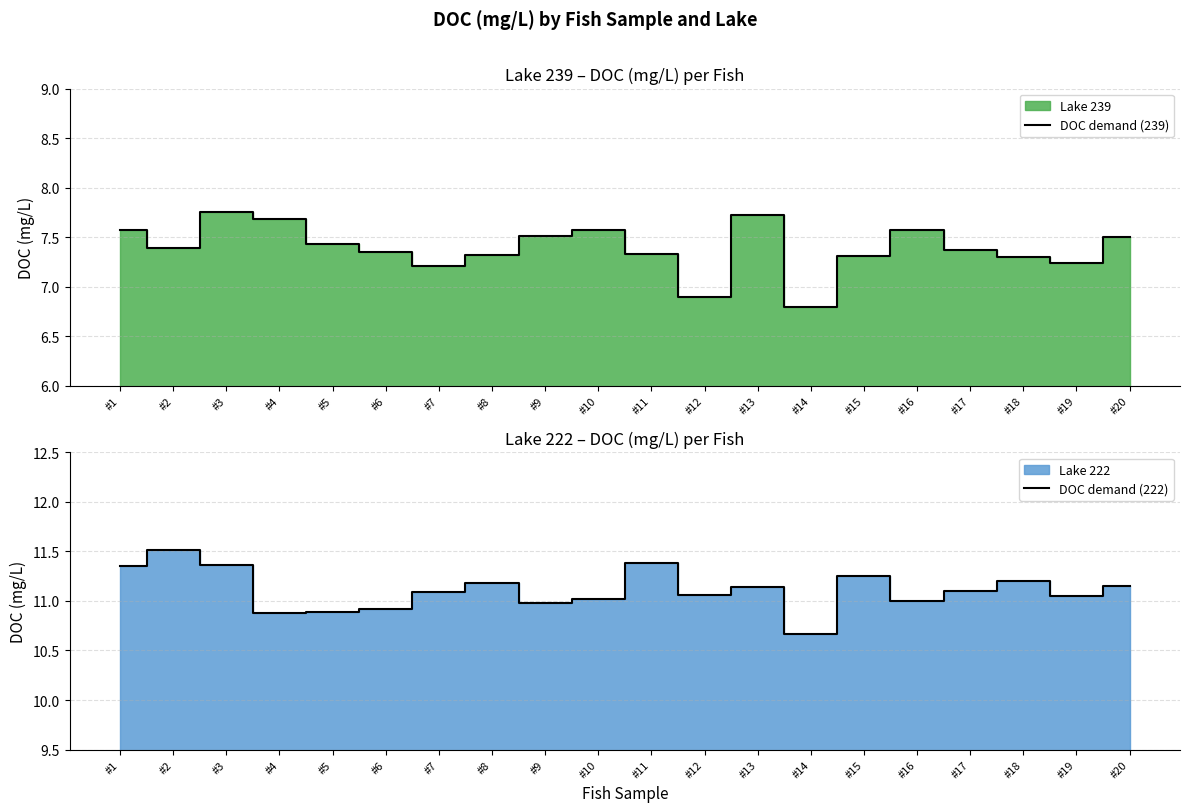

Is it true that DOC demand (239) equals 10.0 at #7?

False